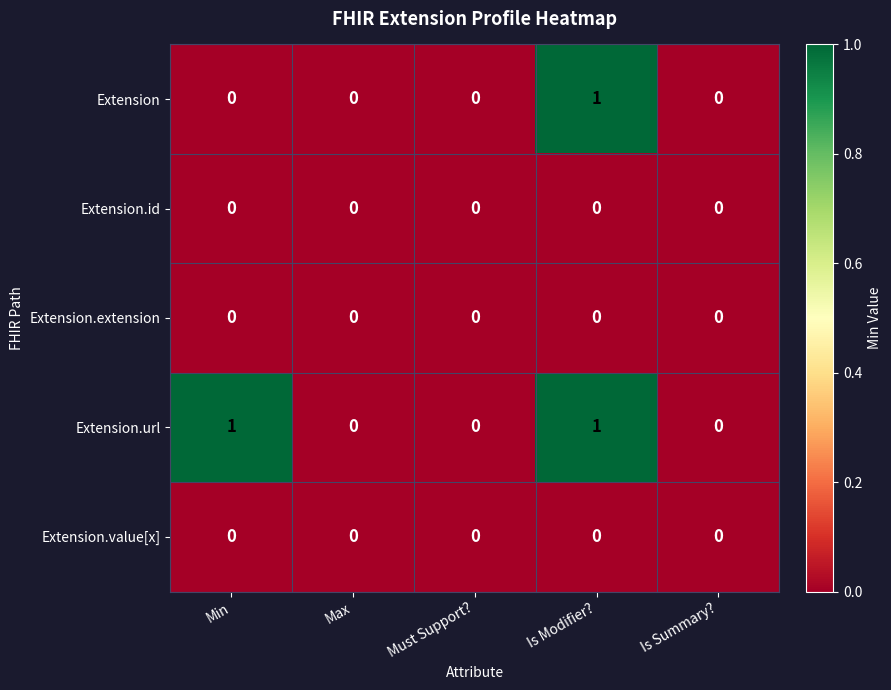

What is the difference between the highest and lowest values at Is Modifier??

1